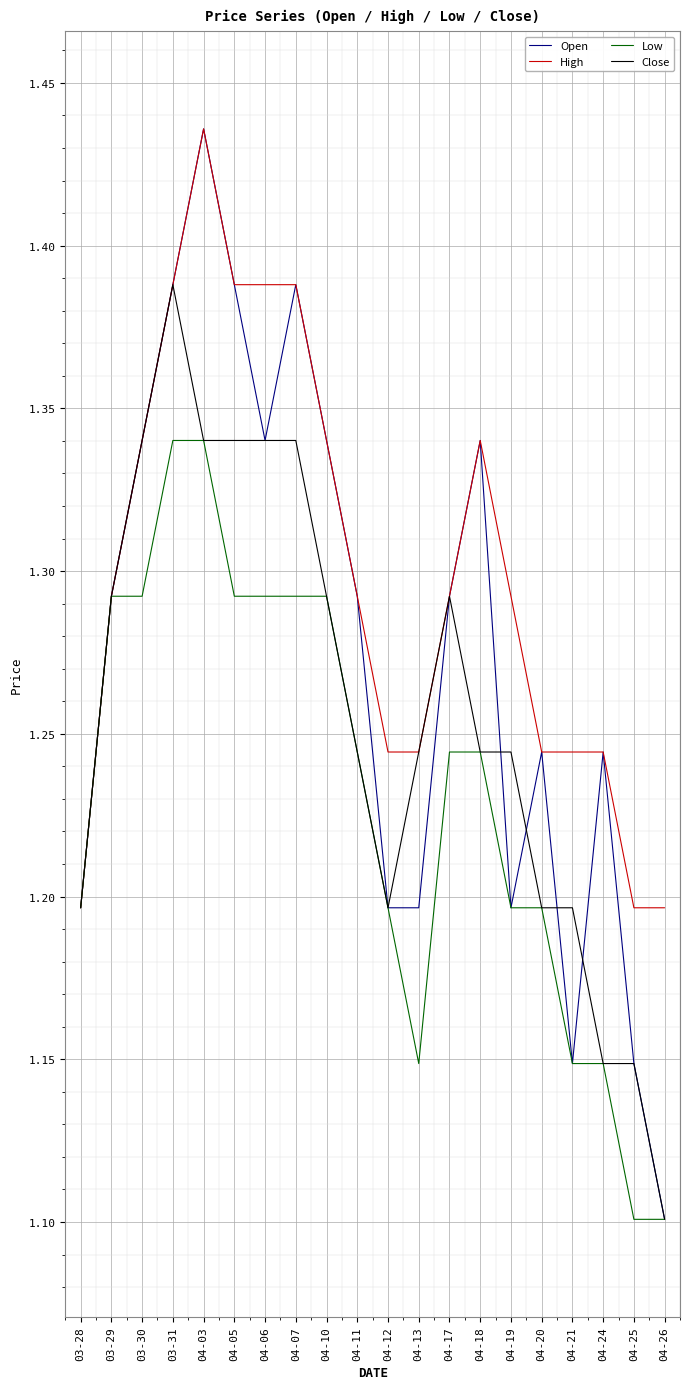

What position from the right is 04-19?

6